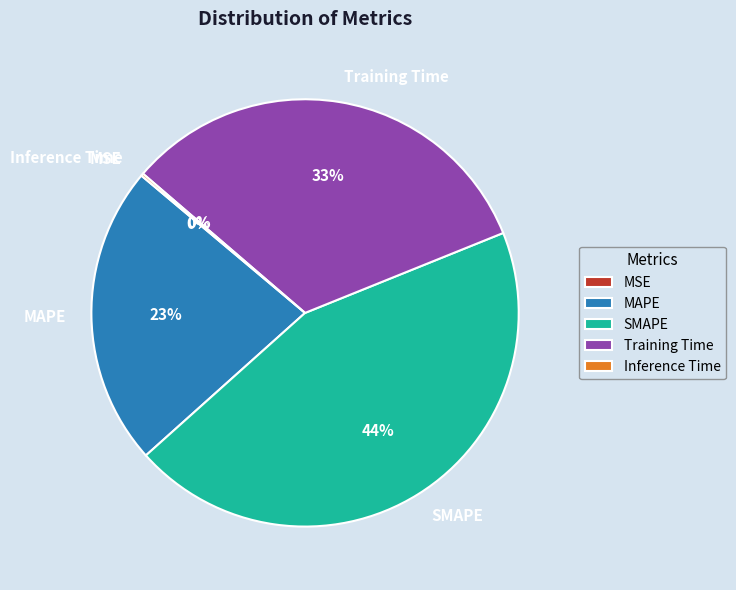

To the nearest percent, what is the difference between the largest and smallest slice percentages?

44%